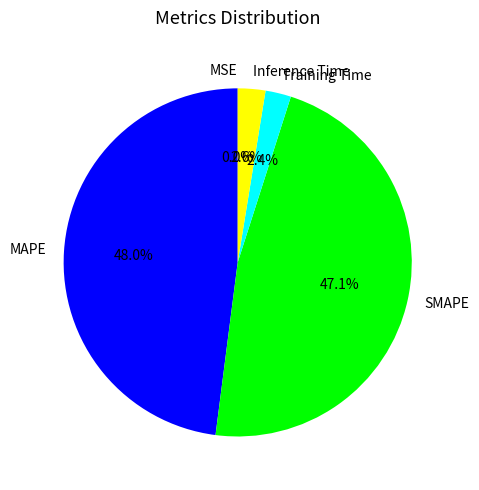

Between SMAPE and Training Time, which is larger?

SMAPE